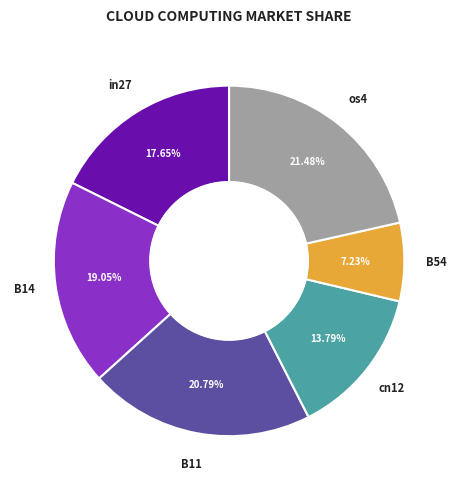

What percentage is the B54 slice, to the nearest percent?

7%